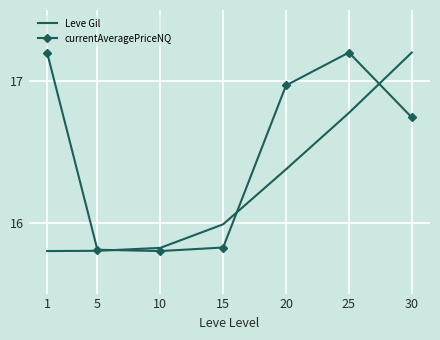

What is the maximum value shown in the chart?

17.2